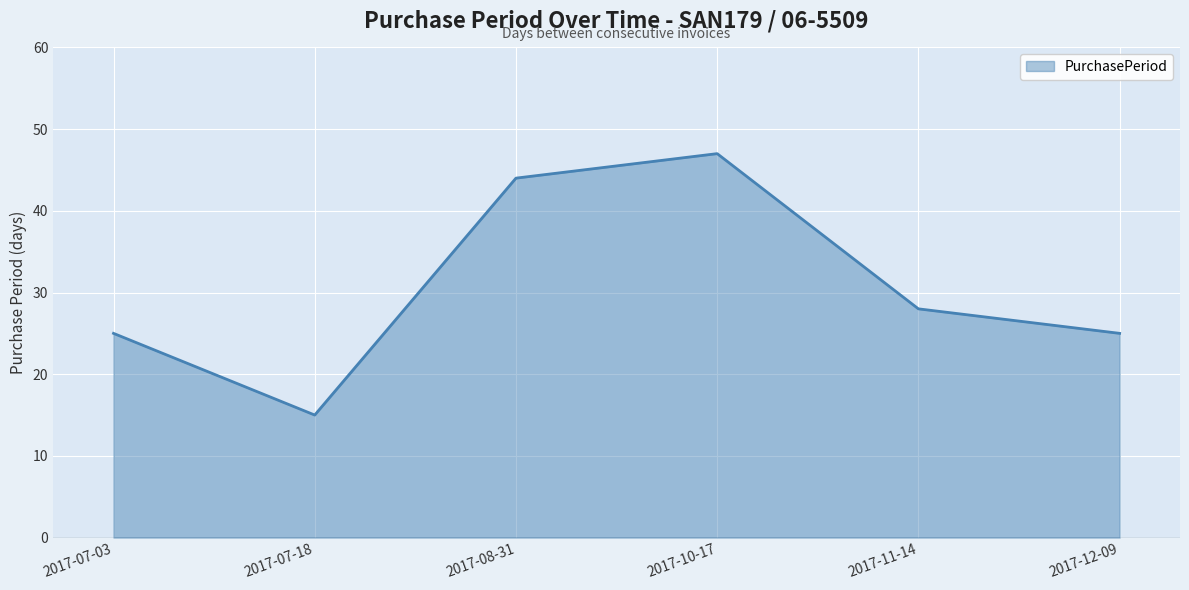

What position from the left is 2017-12-09?

6